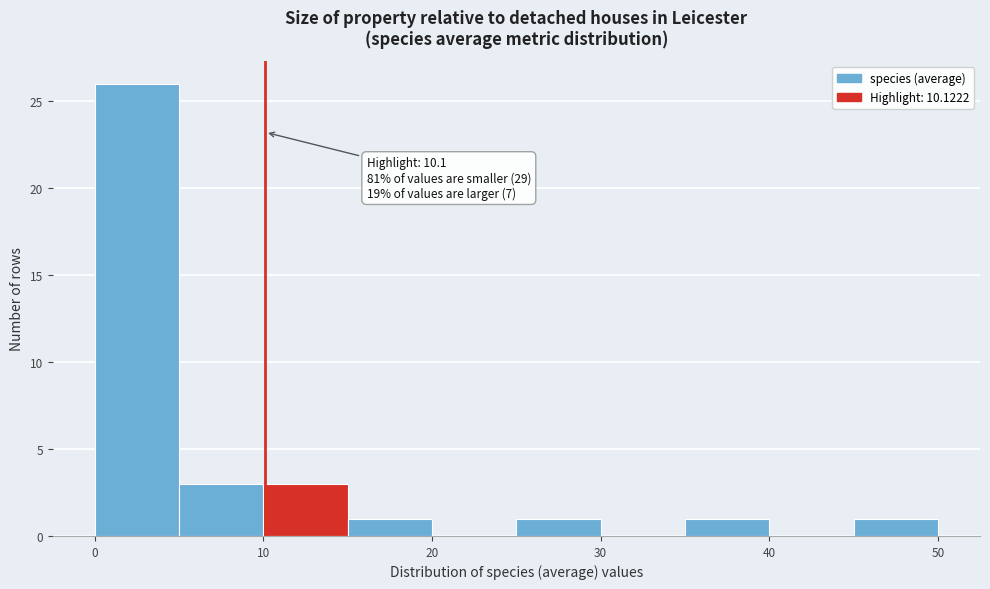

Over which range of the x-axis is the bar tallest?

0 to 5